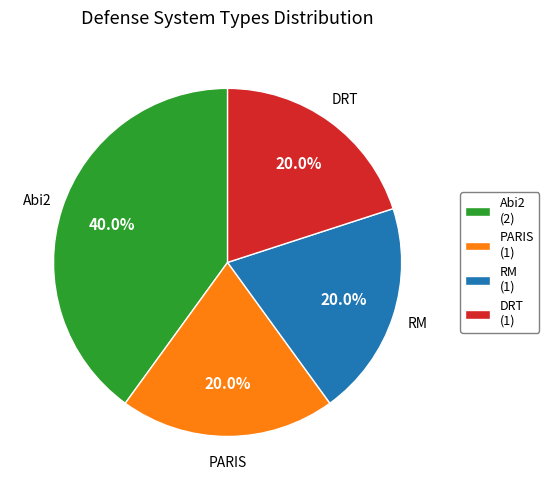

How many segments does this pie chart have?

4